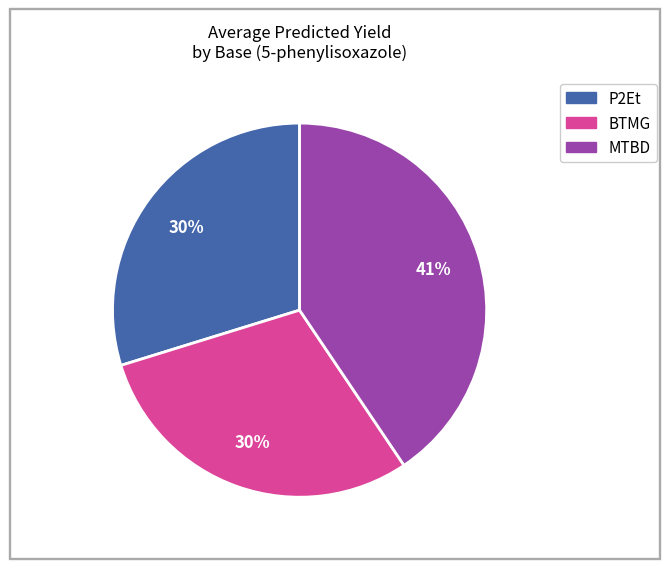

Is there any slice that represents more than half of the pie?

No